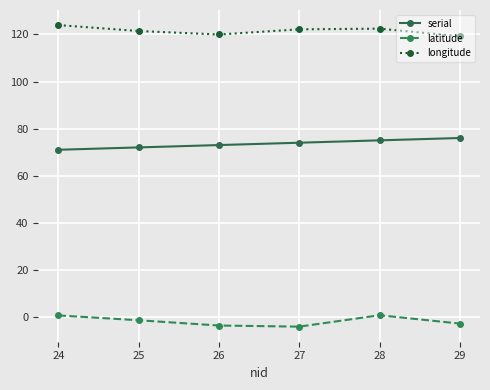

True or false: latitude has a value of 0.7 at 28.

True